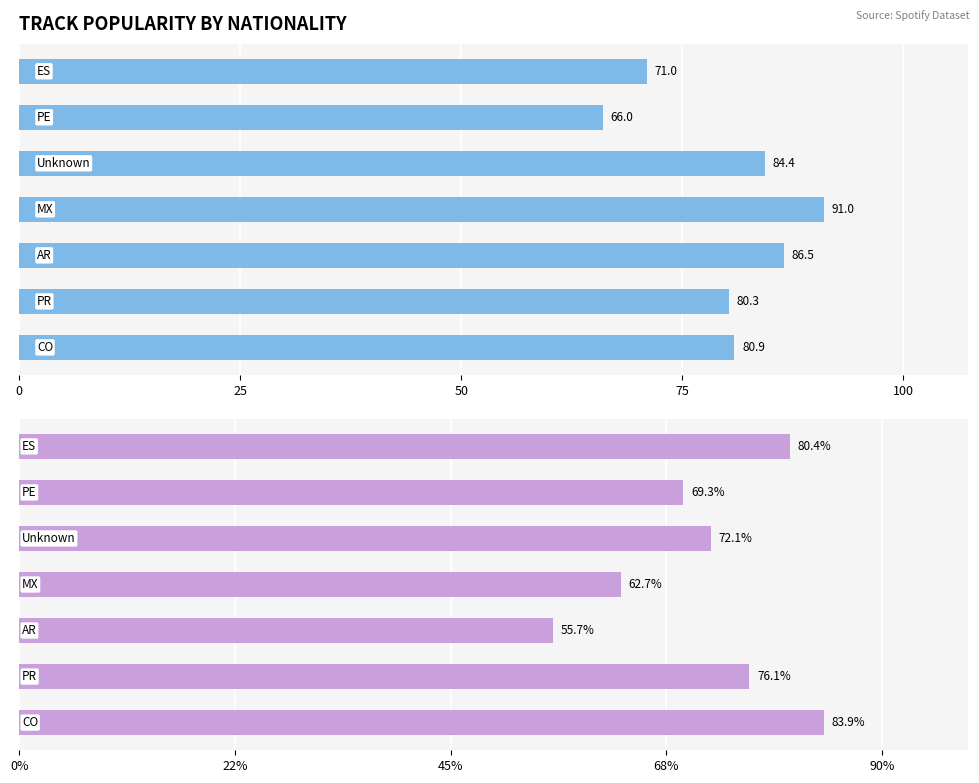

Which series has the widest spread of values?

avg_danceability